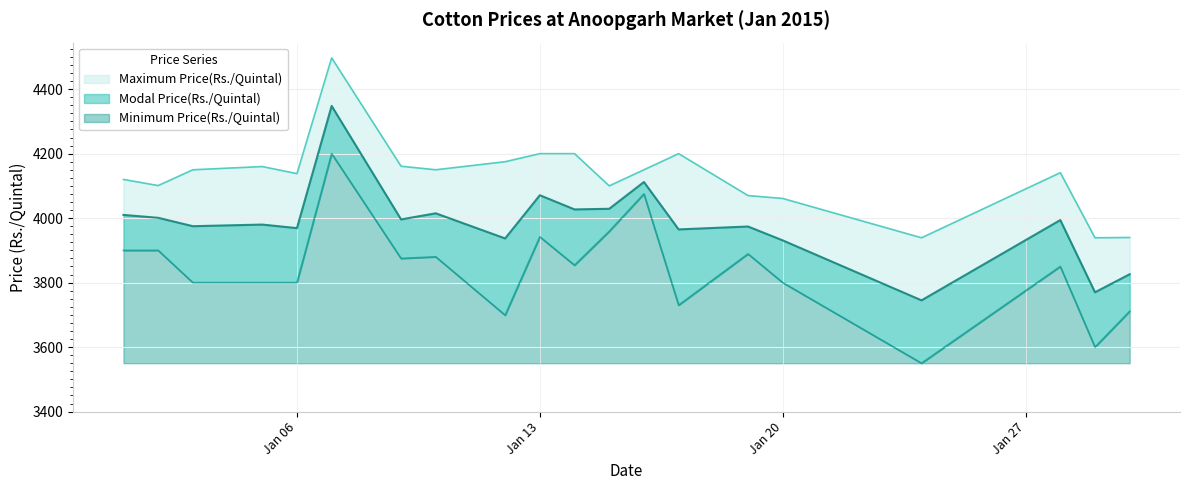

True or false: Maximum Price(Rs./Quintal) has more than 1 interior local peaks.

True